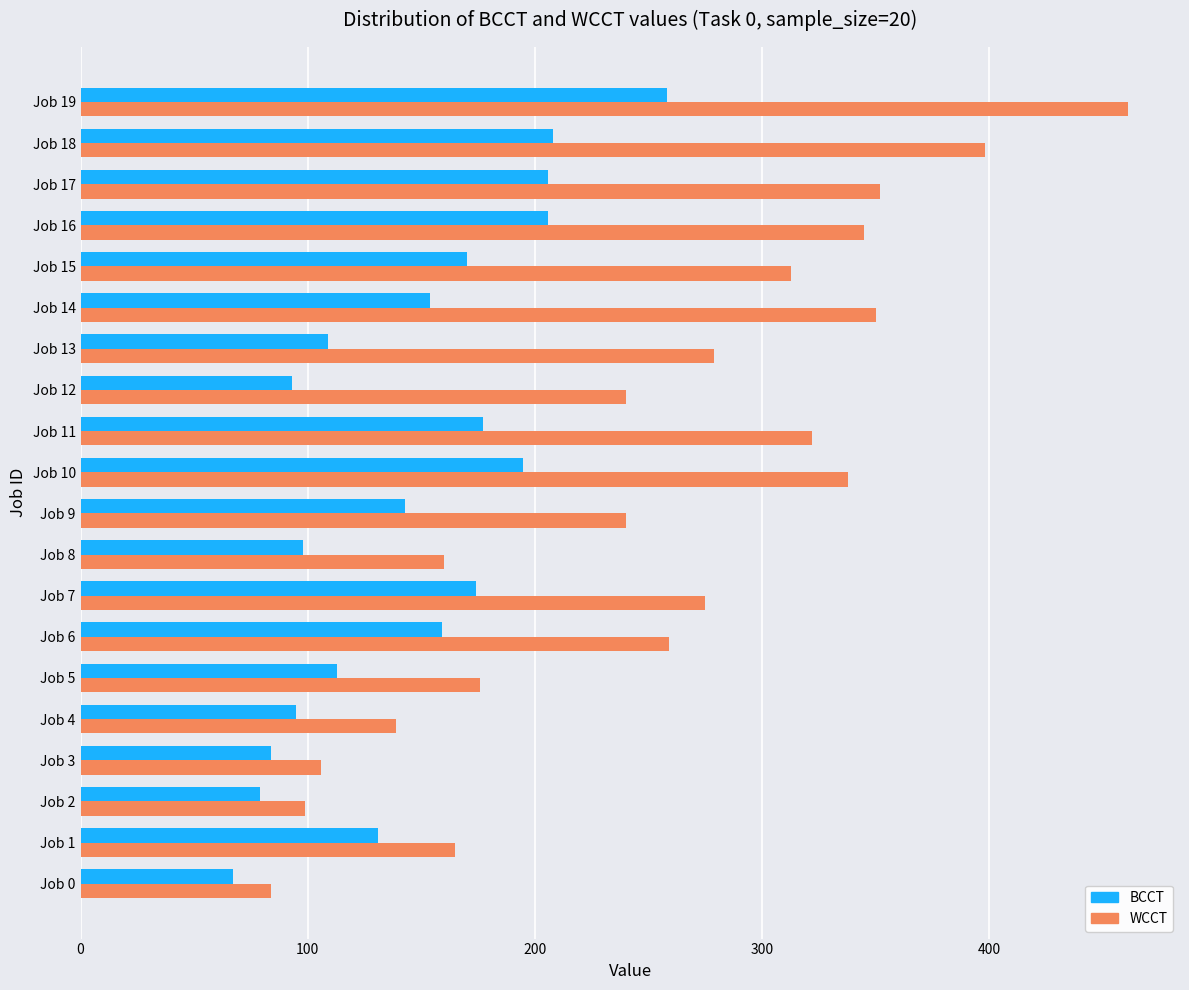

What is the difference between the second highest and minimum values in the BCCT series?

141